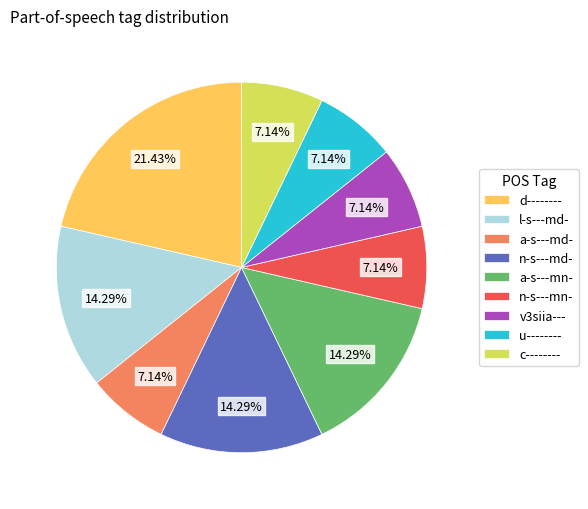

What is the ratio of the value at c-------- to the value at u--------?

1.0